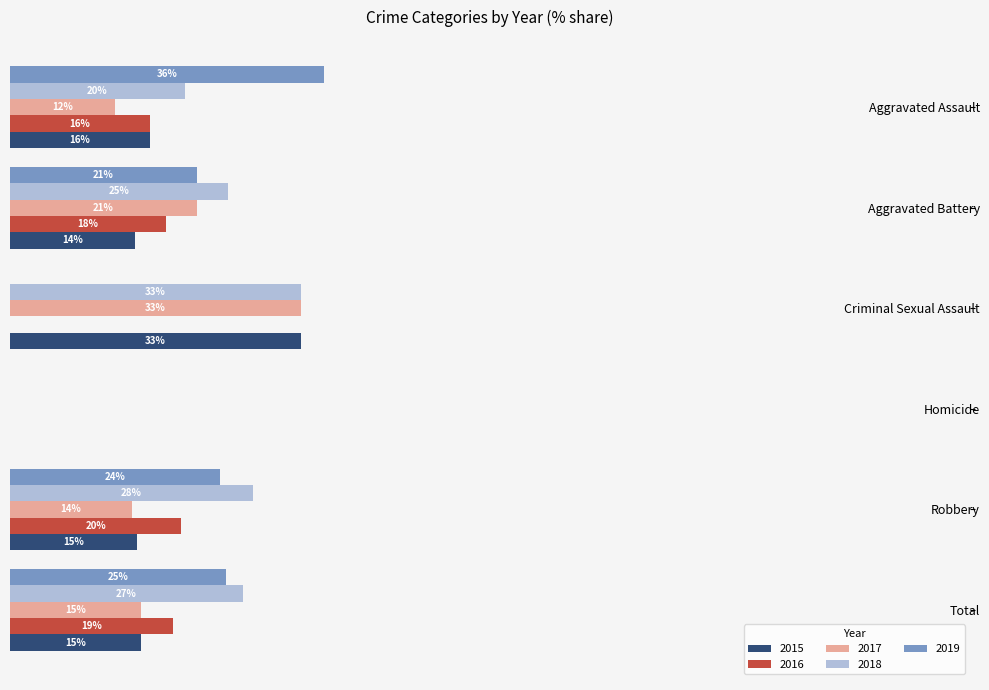

Where is 2019 nearest to the value 18?

Aggravated Battery